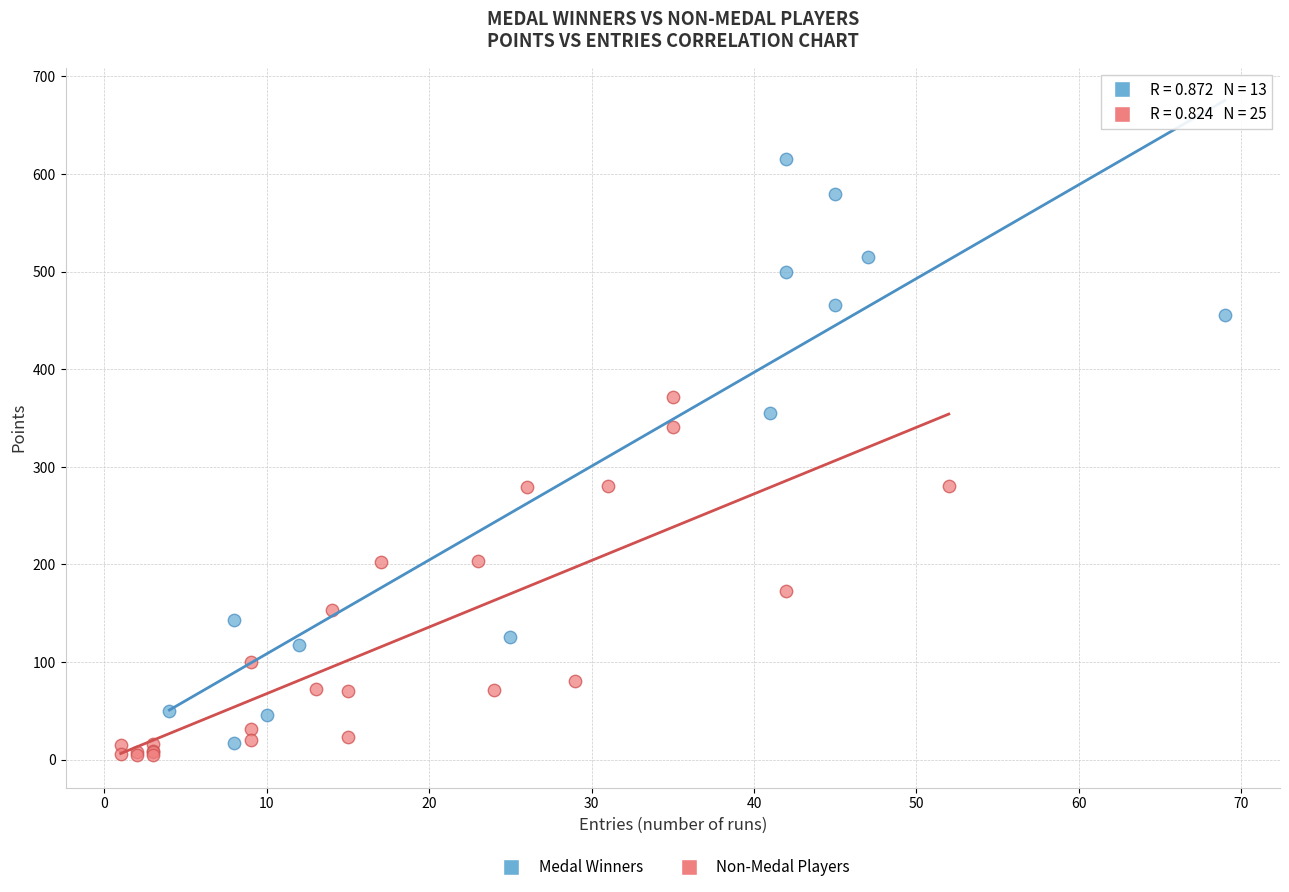

Which series has the largest Y range (max minus min)?

Medal Winners